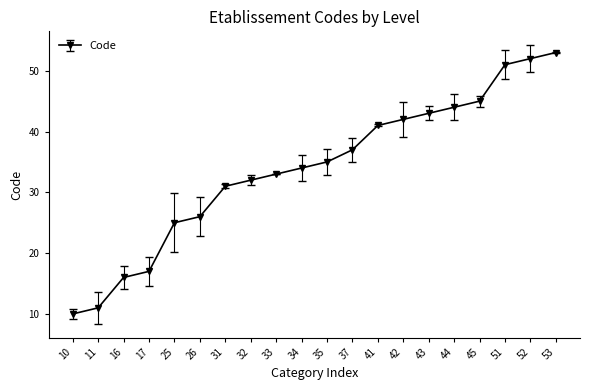

How many lines are shown in the chart?

1